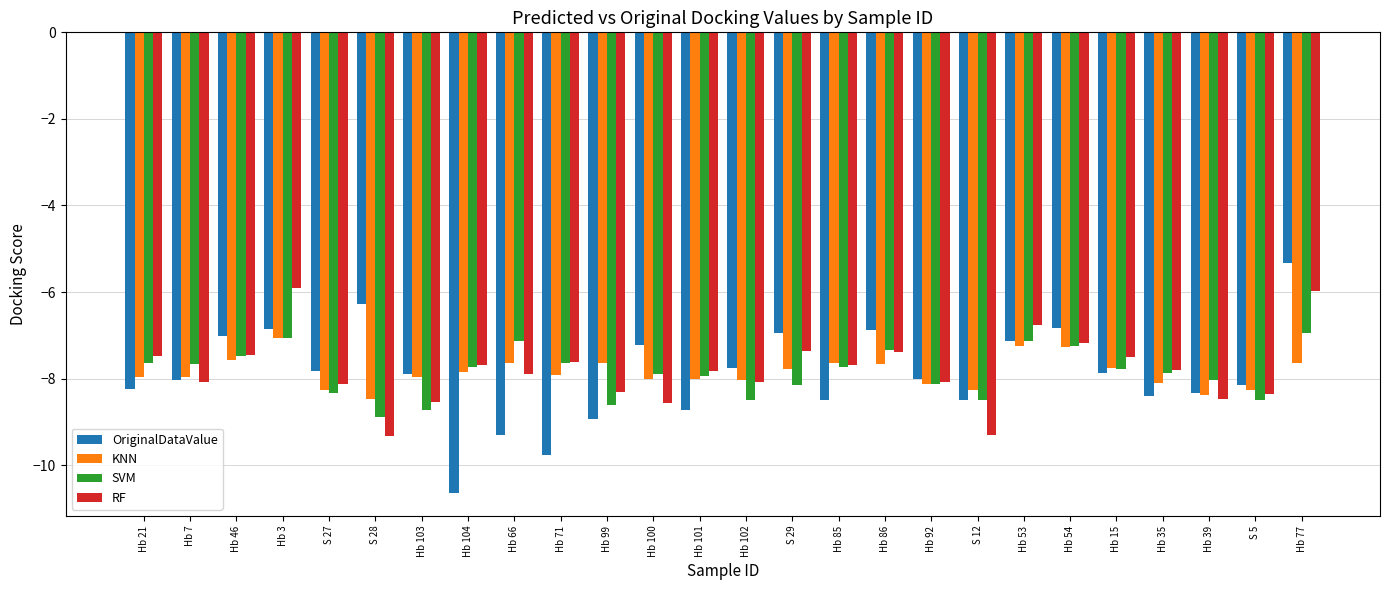

What is the difference between the highest and lowest values at Hb 86?

0.8